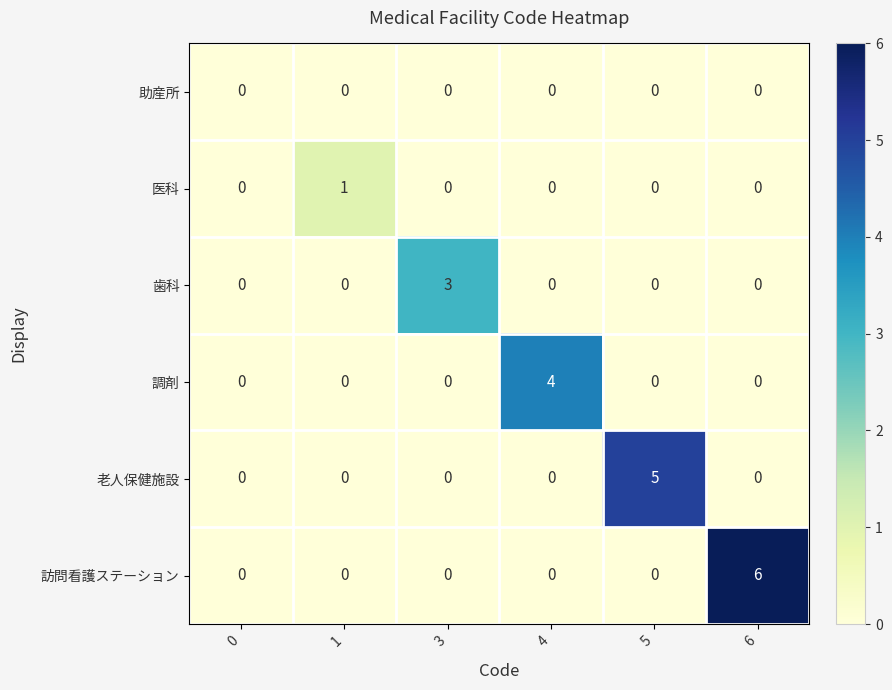

List the series in order of their peak value, lowest first.

助産所, 医科, 歯科, 調剤, 老人保健施設, 訪問看護ステーション